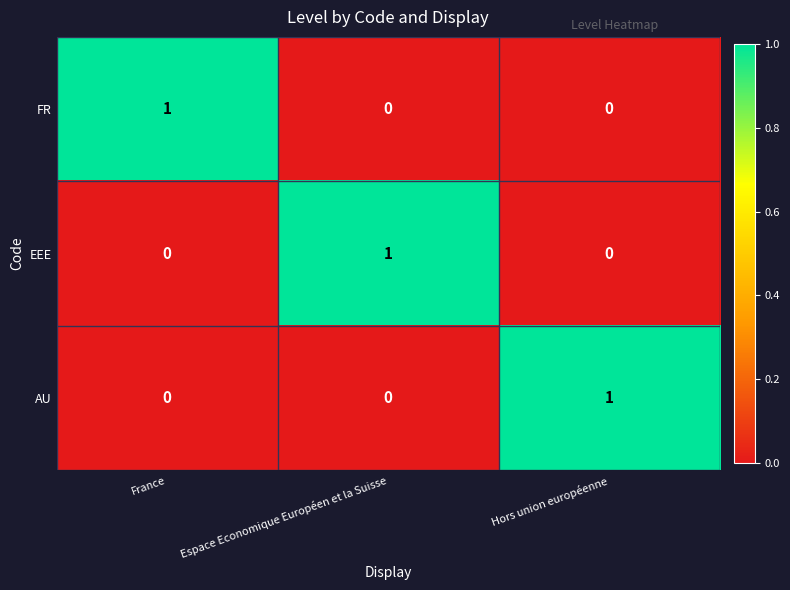

True or false: FR has a value of 0 at Espace Economique Européen et la Suisse.

True